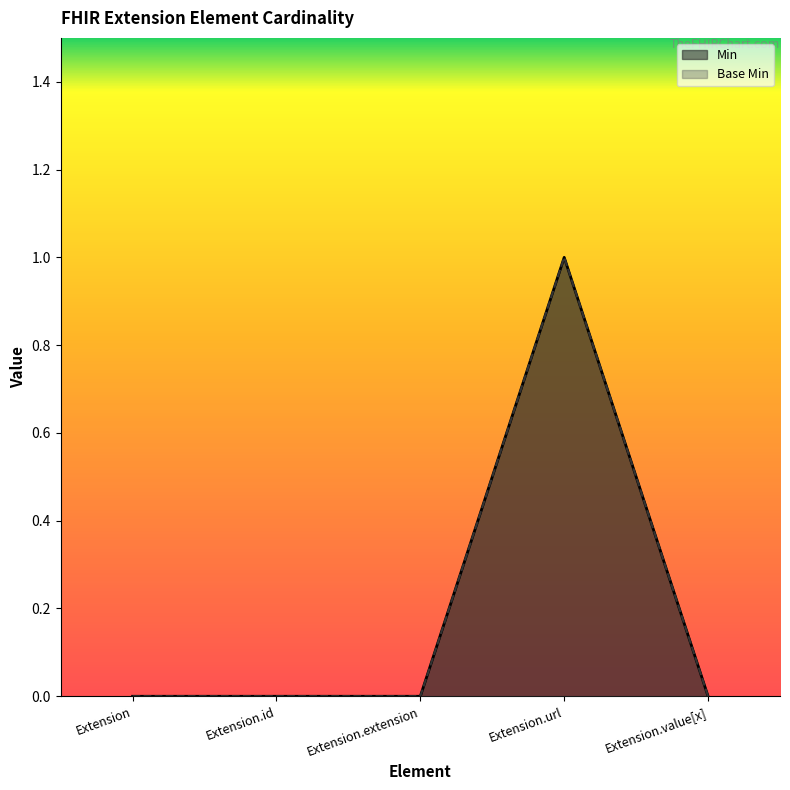

True or false: Base Min and Min cross at least once.

False